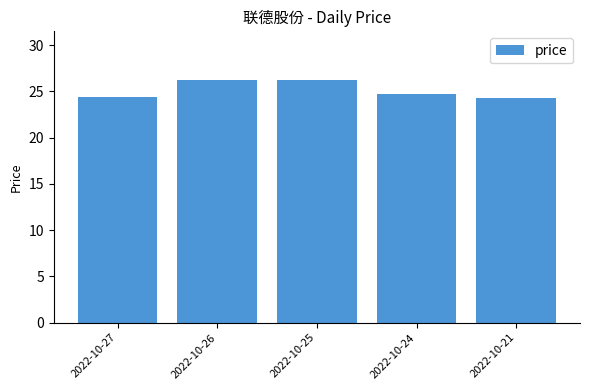

What is the value of the 3rd bar from the left?

26.2